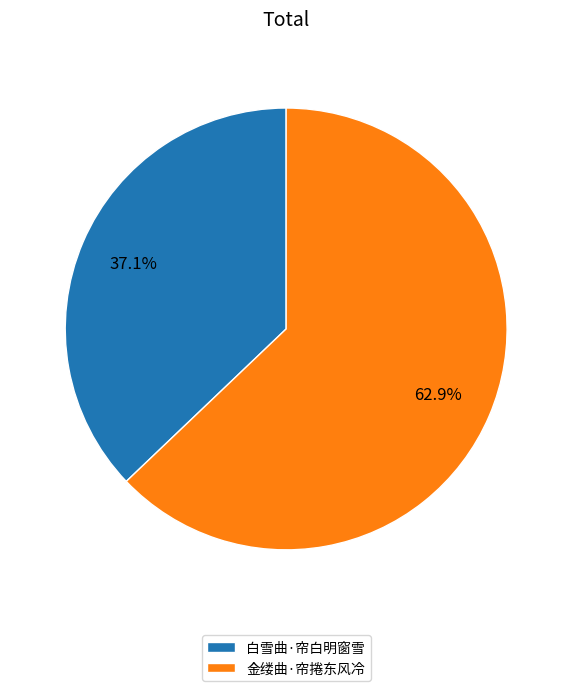

Is it true that 金缕曲·帘捲东风冷 is 63% of the pie?

True